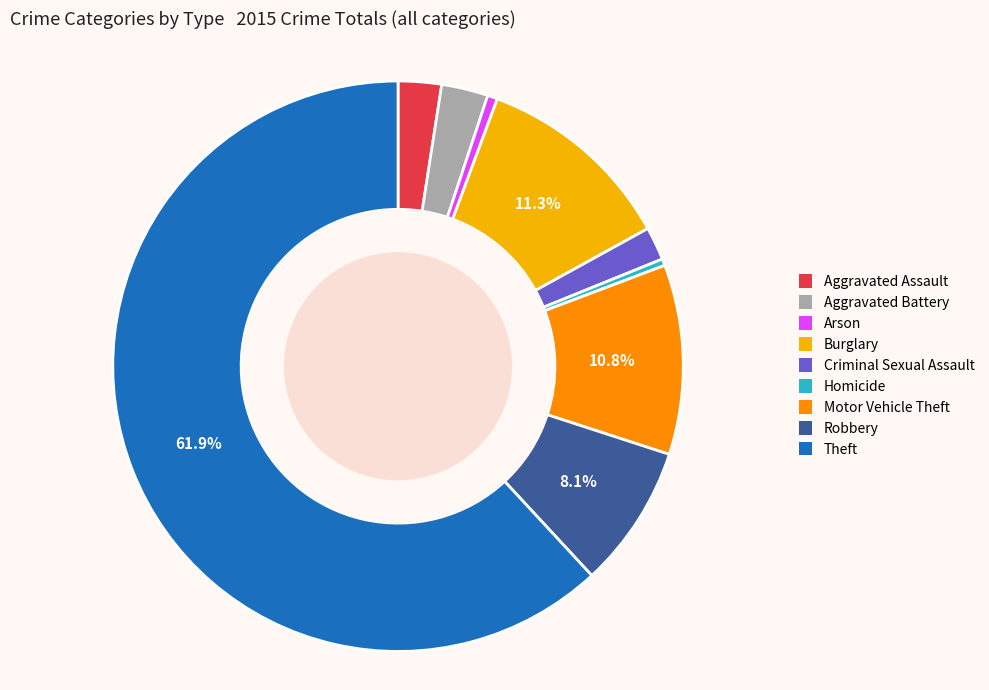

Between Motor Vehicle Theft and Homicide, which is larger?

Motor Vehicle Theft